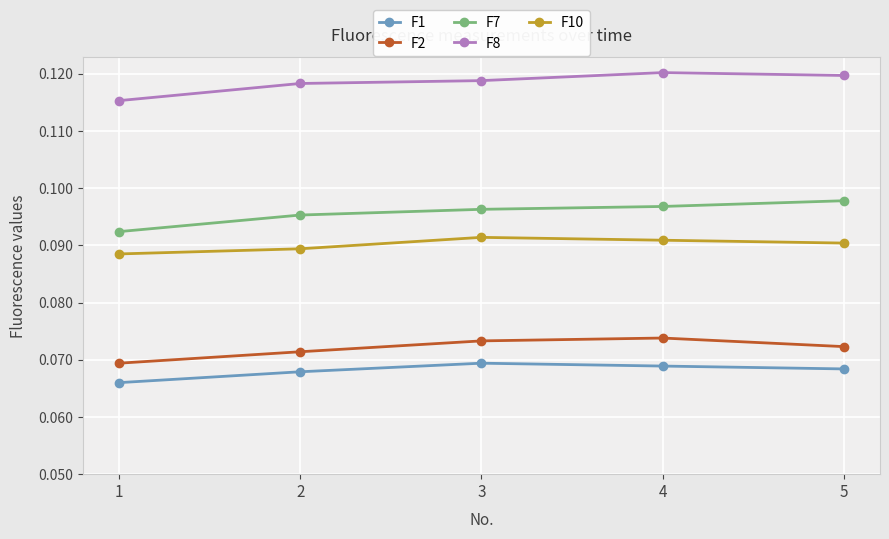

True or false: F2 has more than 2 interior local peaks.

False